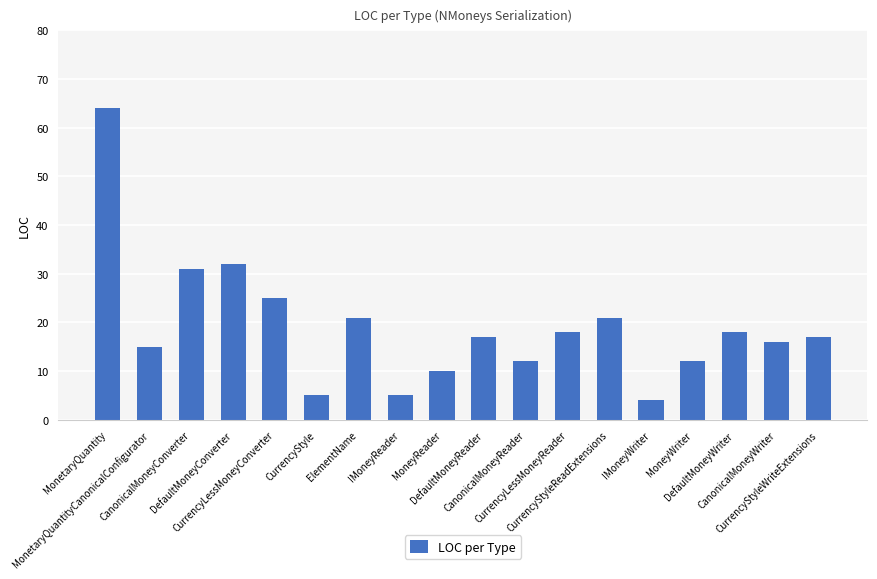

What is the sum of all values?

343